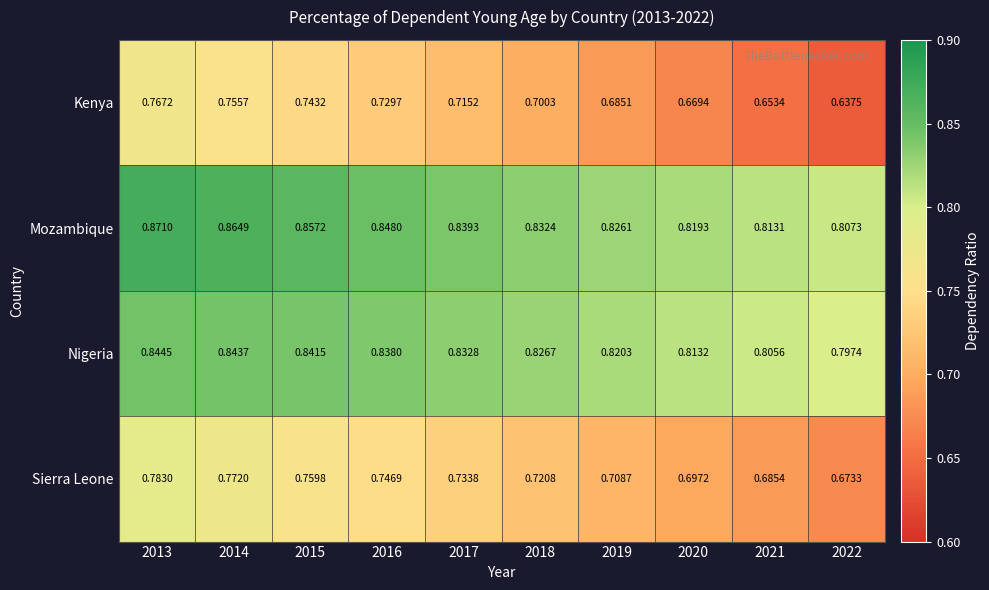

Is the value of Nigeria at 2013 greater than the value of Sierra Leone at 2018?

Yes